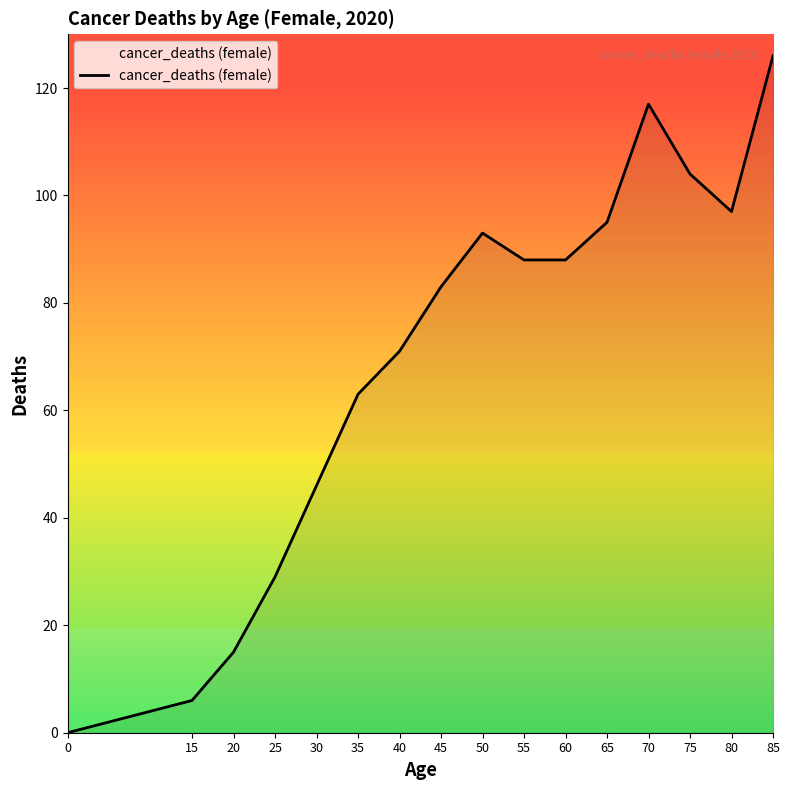

True or false: the data shows 93 at 50.

True